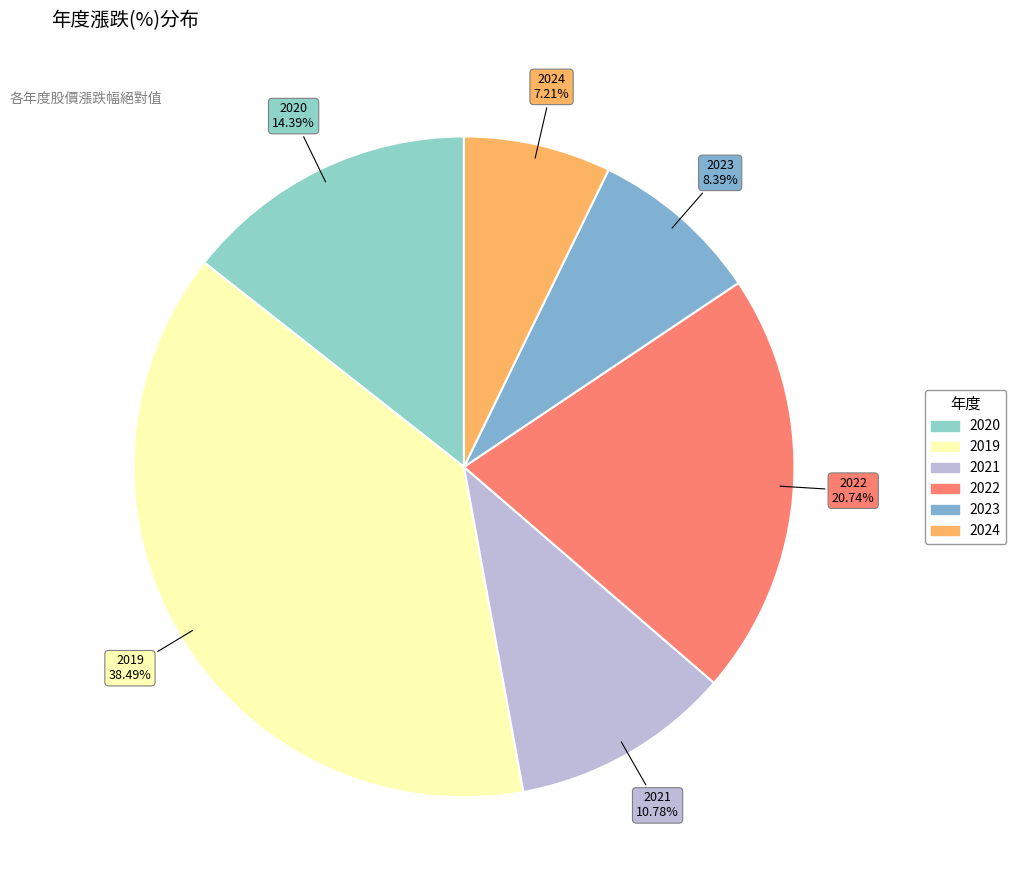

Which category has the smallest portion of the pie?

2024